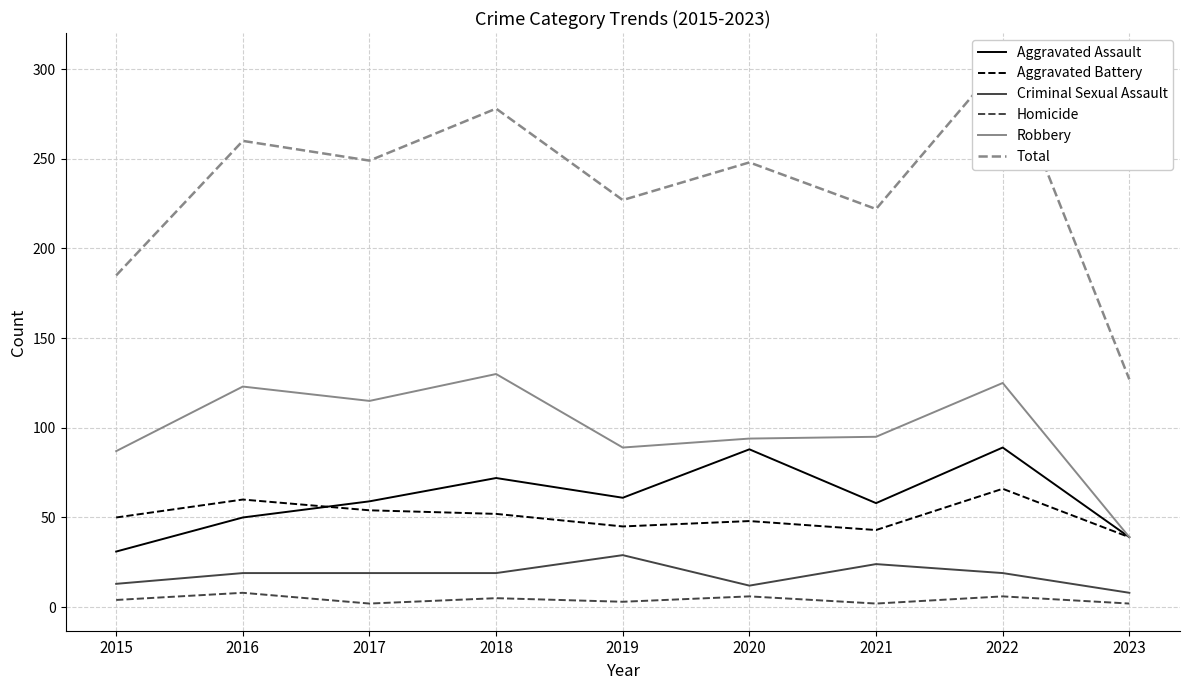

Reading left to right, what are all the values shown in this chart?

Aggravated Assault: 31	50	59	72	61	88	58	89	39
Aggravated Battery: 50	60	54	52	45	48	43	66	39
Criminal Sexual Assault: 13	19	19	19	29	12	24	19	8
Homicide: 4	8	2	5	3	6	2	6	2
Robbery: 87	123	115	130	89	94	95	125	39
Total: 185	260	249	278	227	248	222	305	127